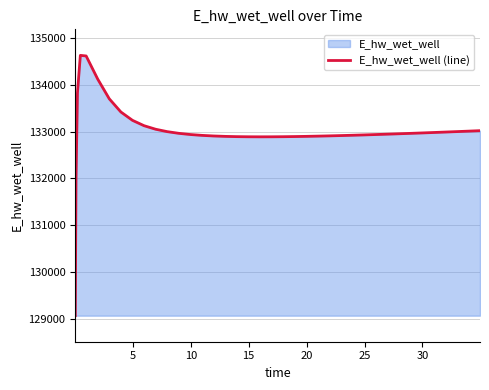

What is the greatest value displayed?

134627.9